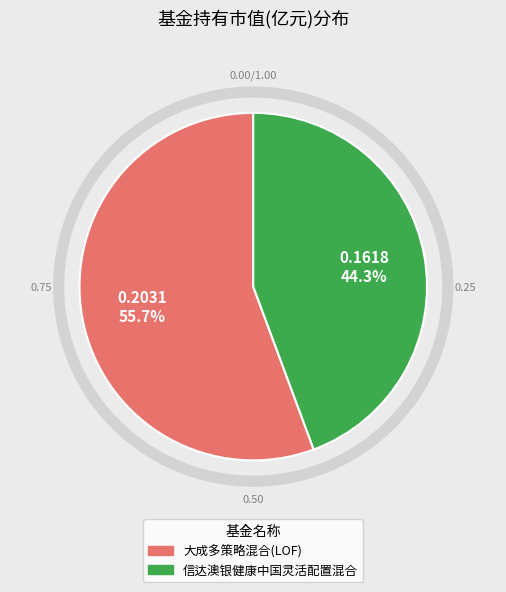

Rank the categories by value from lowest to highest.

信达澳银健康中国灵活配置混合, 大成多策略混合(LOF)